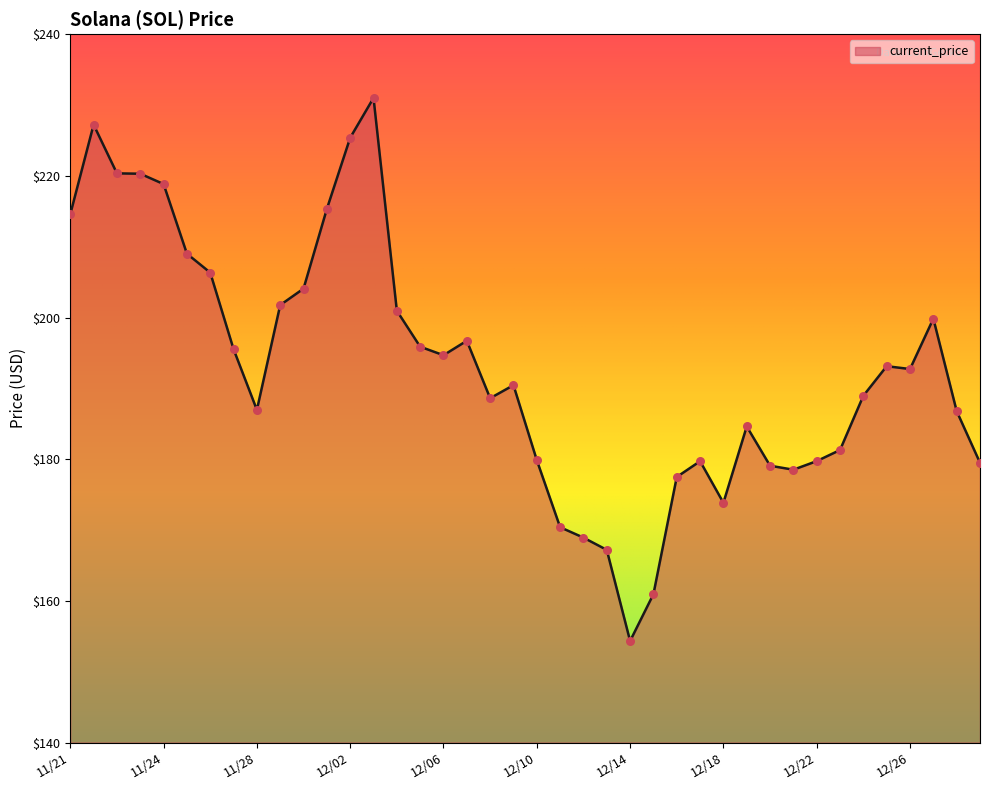

What is the maximum value shown in the chart?

231.0